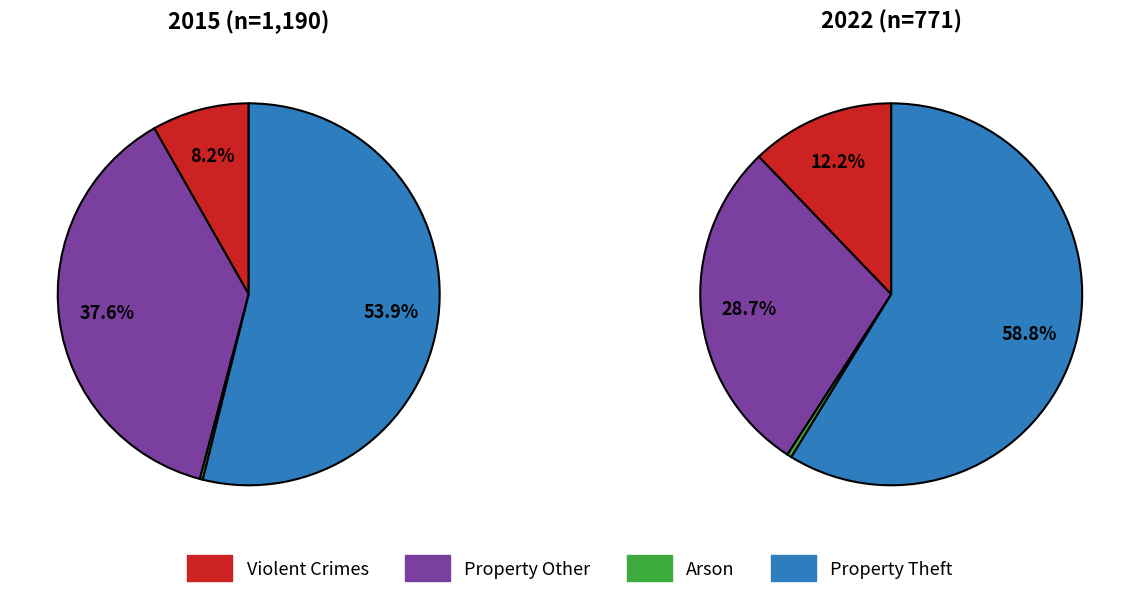

Is it true that Theft is 53% of the pie?

False